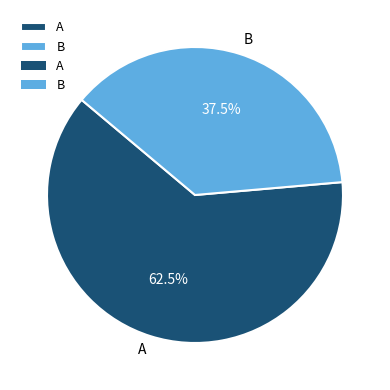

Is the sum of A and B greater than half?

Yes